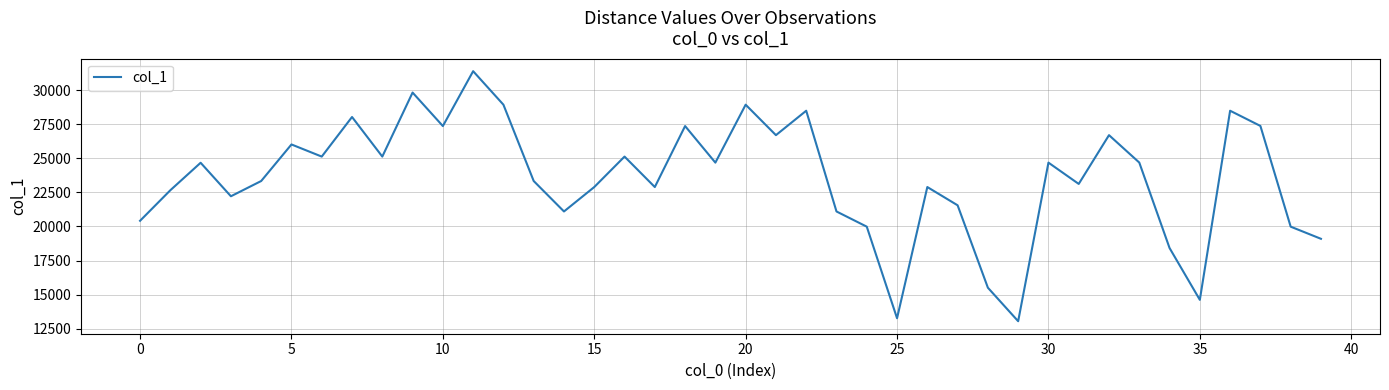

What is the difference between the maximum and minimum values?

18357